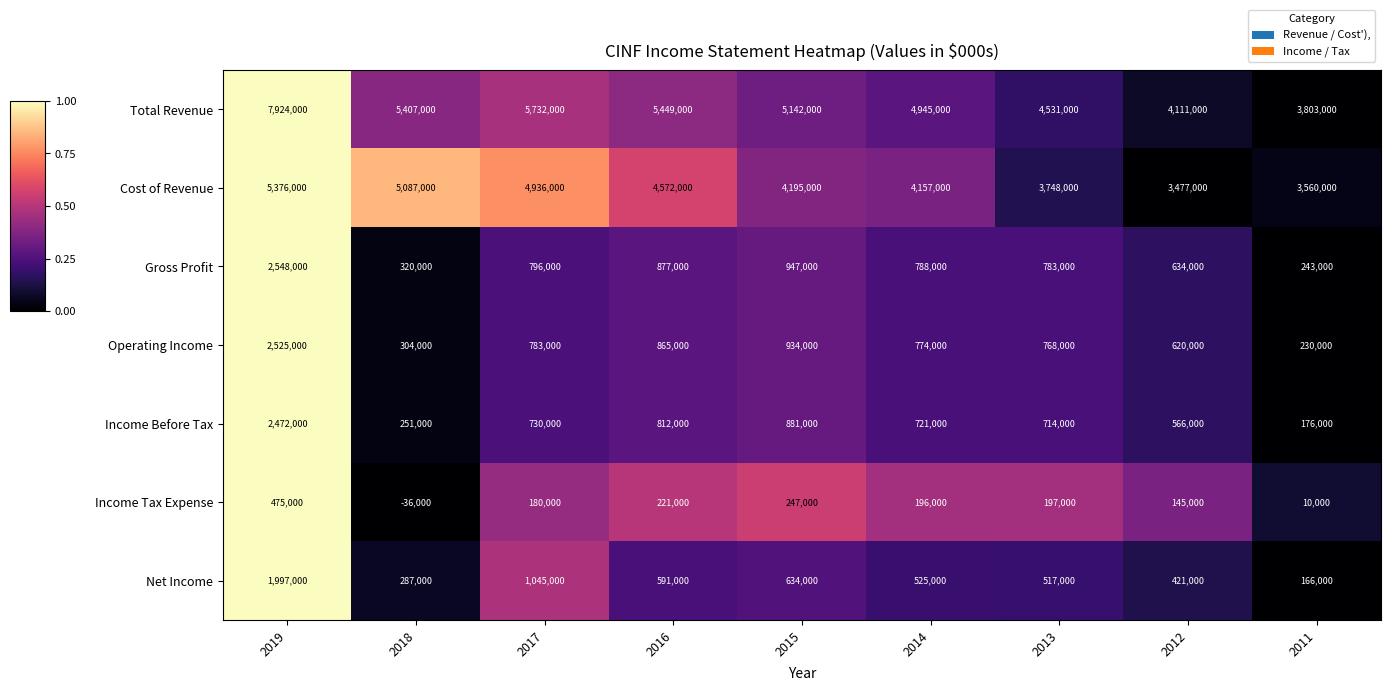

What is the difference between the highest and lowest values at 2015?

4895000